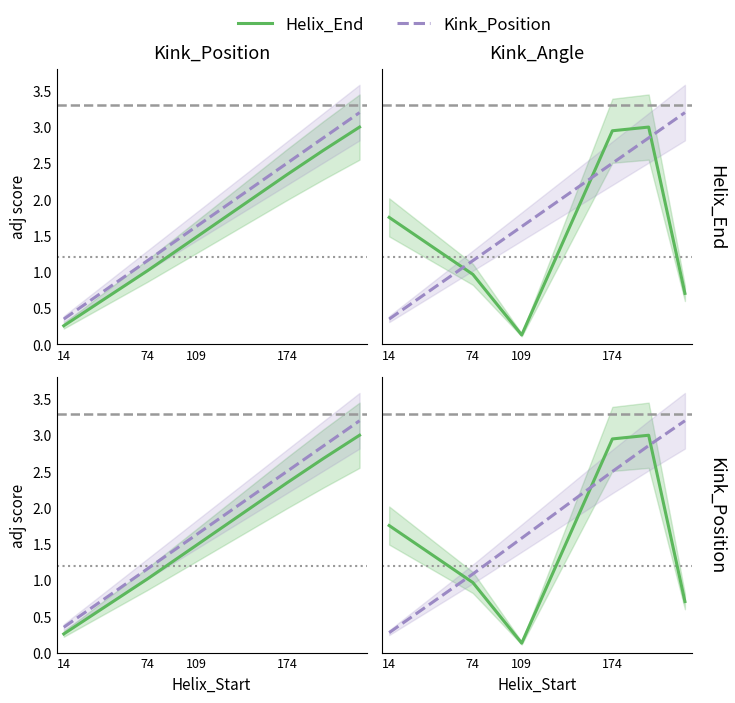

Does the chart display data point markers on the line(s)?

No